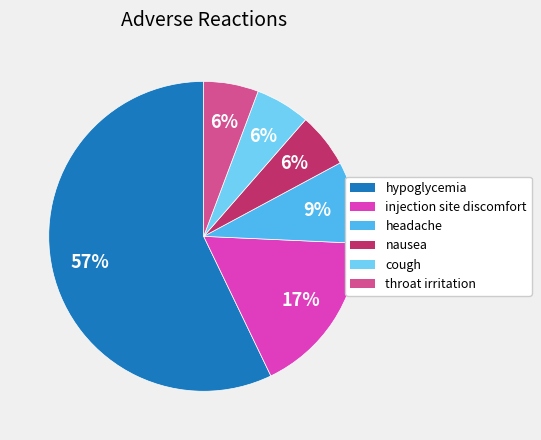

To the nearest percent, what is the average slice percentage?

17%